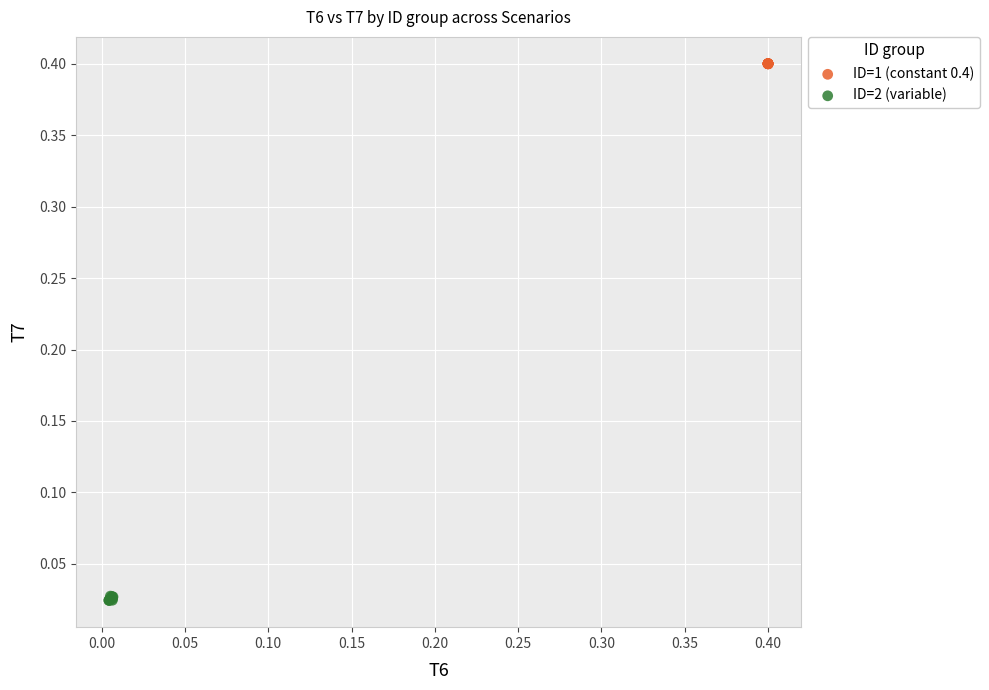

Which series contains the highest Y value?

ID=1 (constant 0.4)